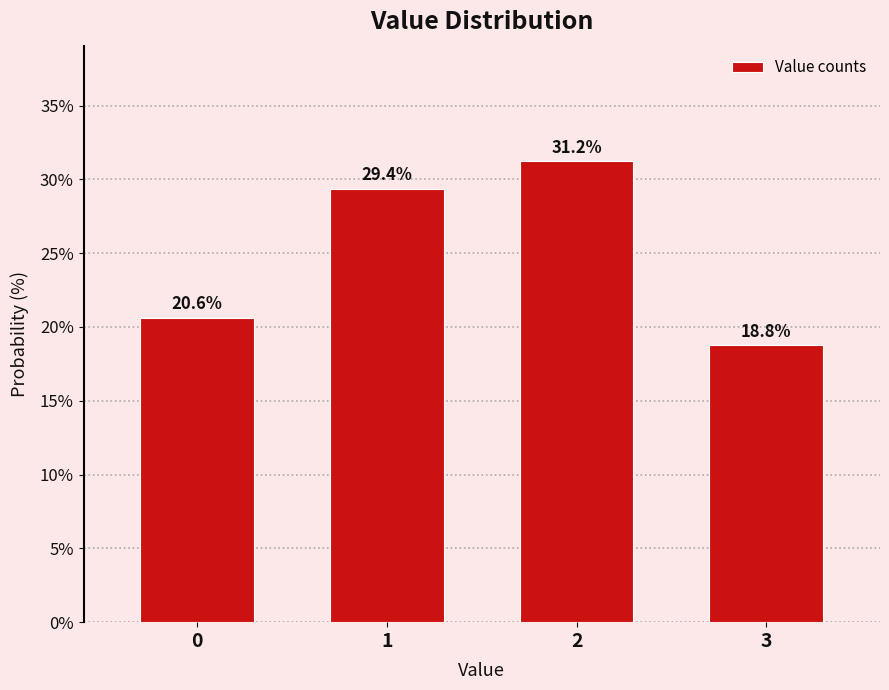

Which range on the x-axis has the tallest bar?

1.5 to 2.5